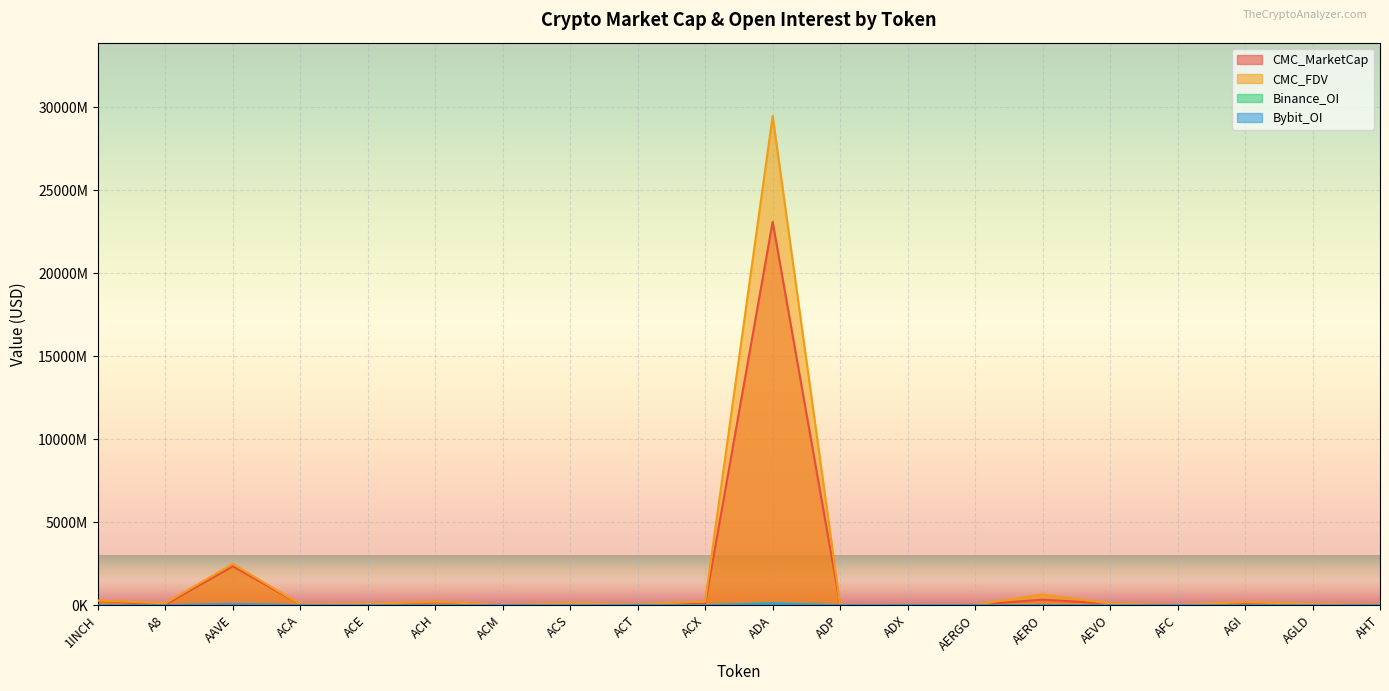

Reading left to right, list all the values displayed in this chart.

CMC_MarketCap: 259462639.0	30255998.7	2344928776.3	39875611.7	31037412.7	186053350.6	6222813.8	49590621.2	52302564.2	90364565.1	23107498077.5	7467064.2	15009365.1	24443016.7	331347925.8	91465440.1	2980542.0	76005286.2	63218048.4	23040923.3
CMC_FDV: 282018248.8	113714386.6	2485266758.1	54686553.5	81558490.8	209619936.7	16958190.1	107294061.6	52302564.2	221892852.9	29483868441.8	16466018.3	15222479.8	25594782.1	643011107.9	101270861.5	18543164.2	184393721.3	78501262.0	38932911.9
Binance_OI: 3899121.0	0.0	48378094.0	0.0	1826160.0	5581795.0	0.0	0.0	19173319.0	2925877.0	132571328.0	0.0	0.0	0.0	1958879.0	3403744.0	0.0	0.0	3275669.0	0.0
Bybit_OI: 3157062.0	1311828.0	70260106.0	0.0	586138.0	1837487.0	0.0	0.0	6936770.0	631499.0	94065696.0	0.0	0.0	653526.0	3904166.0	2080127.0	0.0	3010094.0	2039221.0	0.0